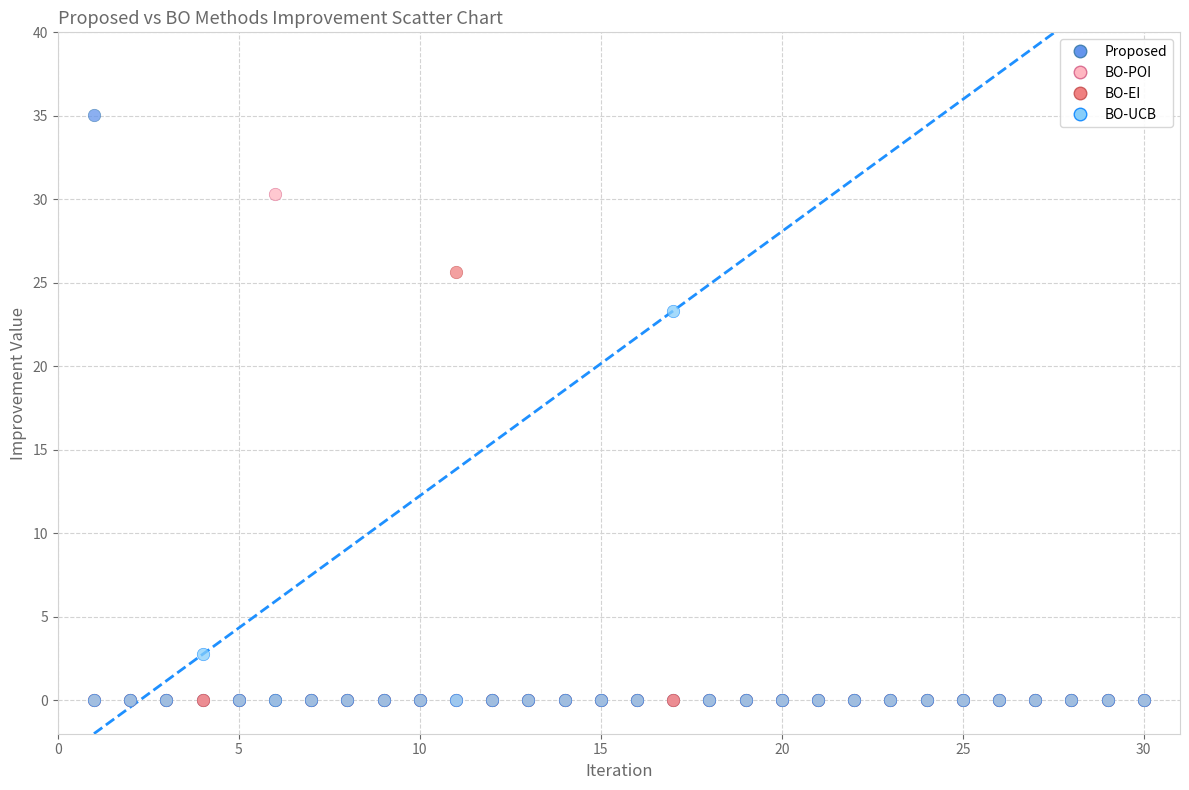

In the BO-UCB series, what Y value is closest to 11?

2.8